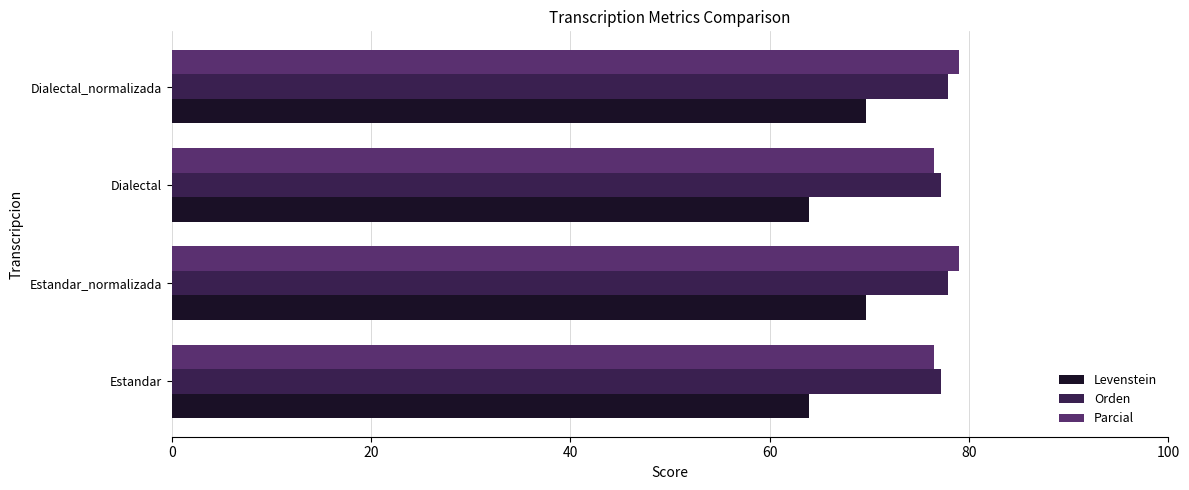

What is the difference between the maximum and minimum values in the Parcial series?

2.4